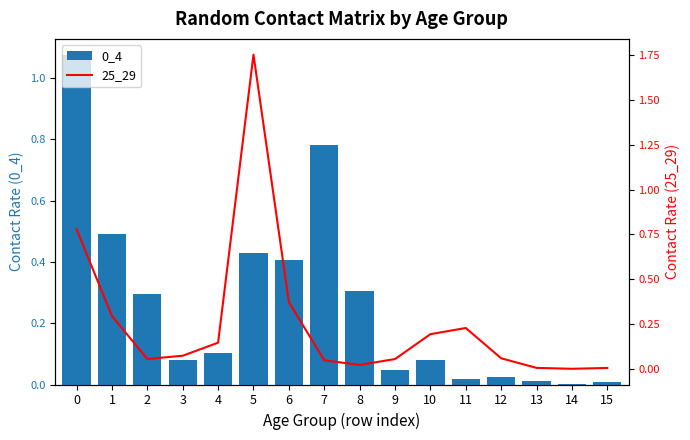

Reading right to left, extract all data points from this chart.

0_4: 0.0	0.0	0.0	0.0	0.0	0.1	0.0	0.3	0.8	0.4	0.4	0.1	0.1	0.3	0.5	1.1
25_29: 0.0	0.0	0.0	0.1	0.2	0.2	0.1	0.0	0.0	0.4	1.8	0.1	0.1	0.1	0.3	0.8